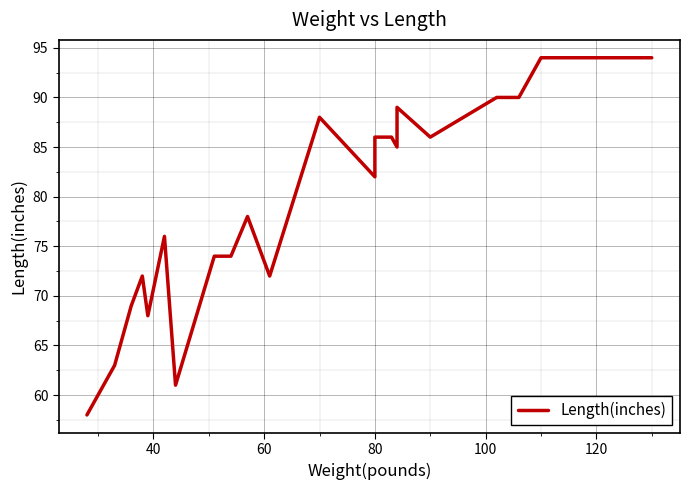

What is the greatest value displayed?

94